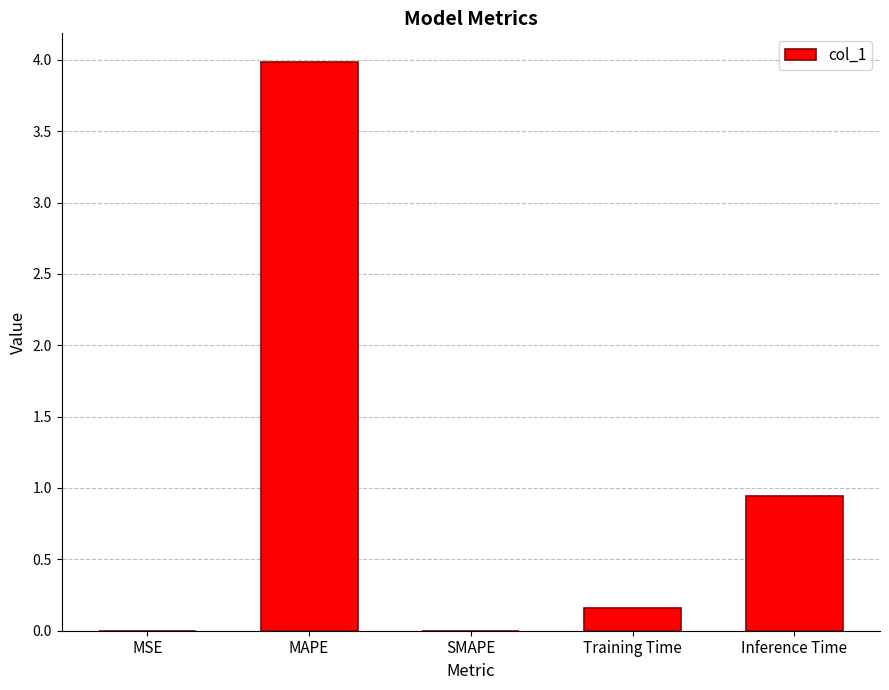

At which category does the chart reach its peak across all series?

MAPE